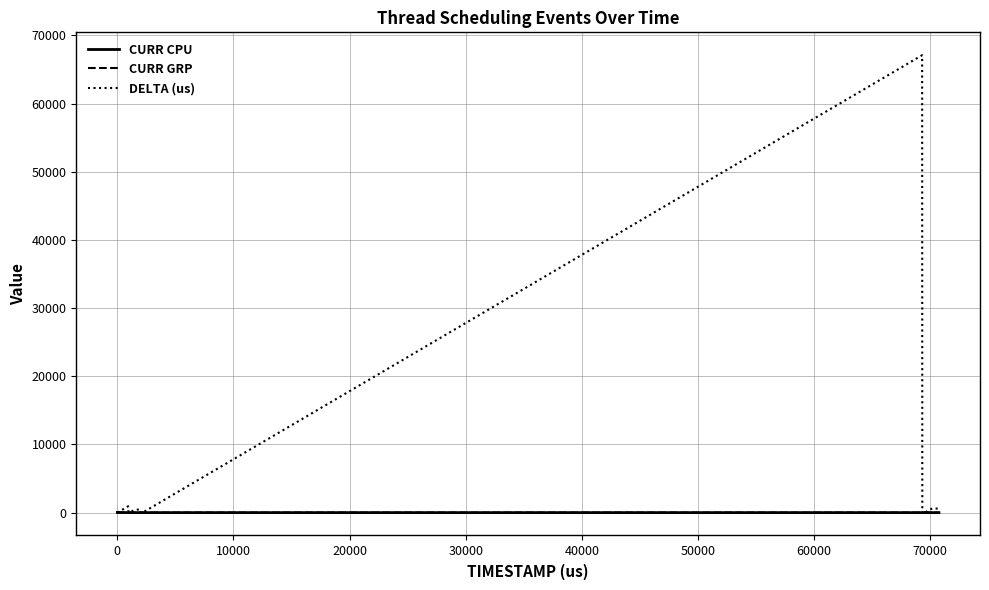

Which series has the widest spread of values?

DELTA (us)